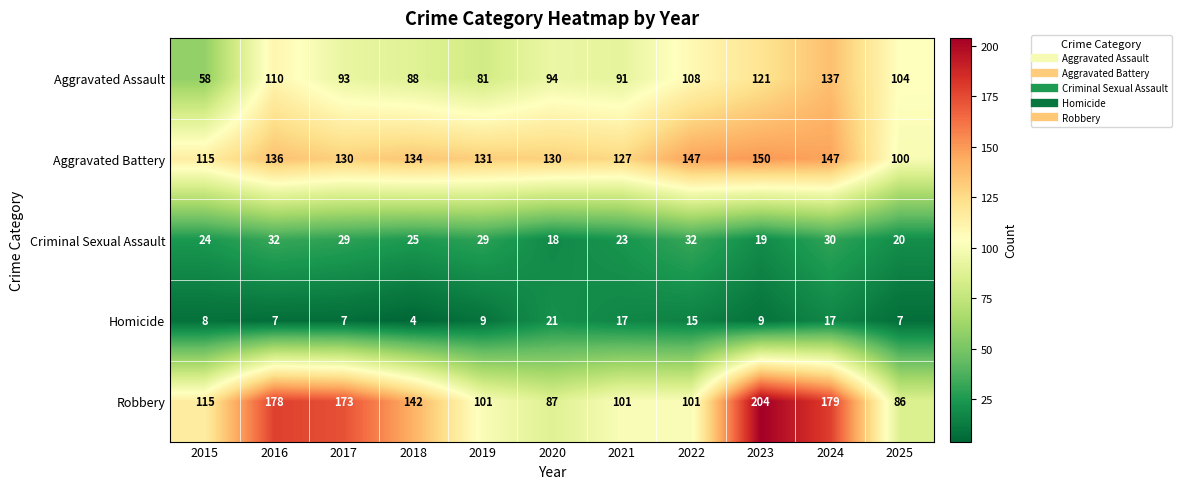

The value of Aggravated Assault at 2024 is 137. True or false?

True